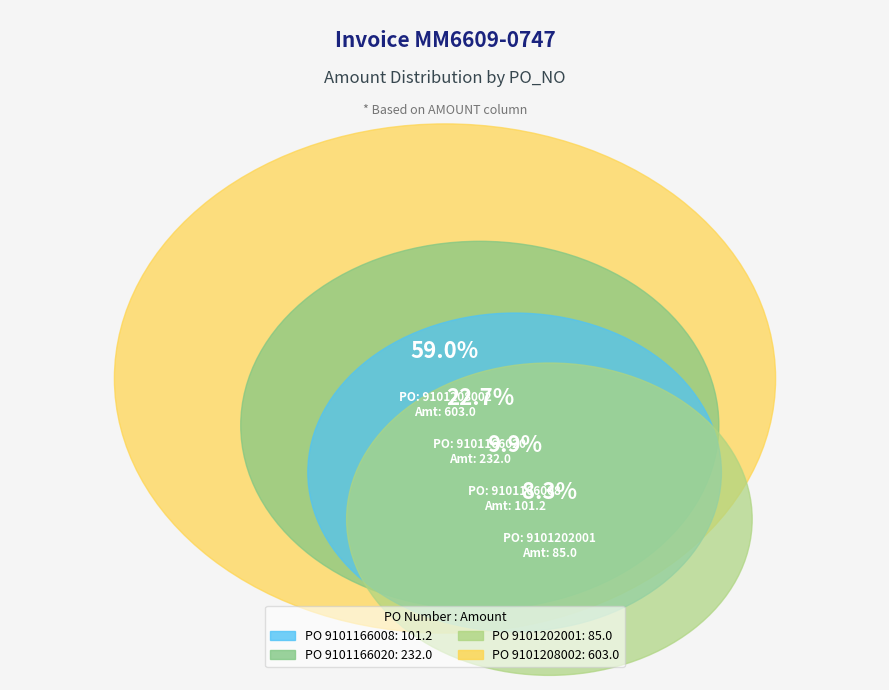

To the nearest percent, what is the difference between the 9101202001 and 9101208002 slice percentages?

51%